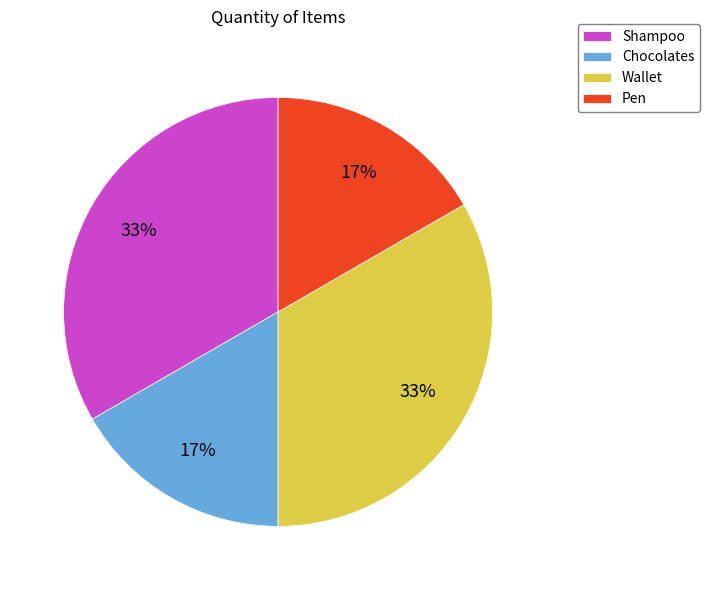

Is there any slice that represents more than half of the pie?

No